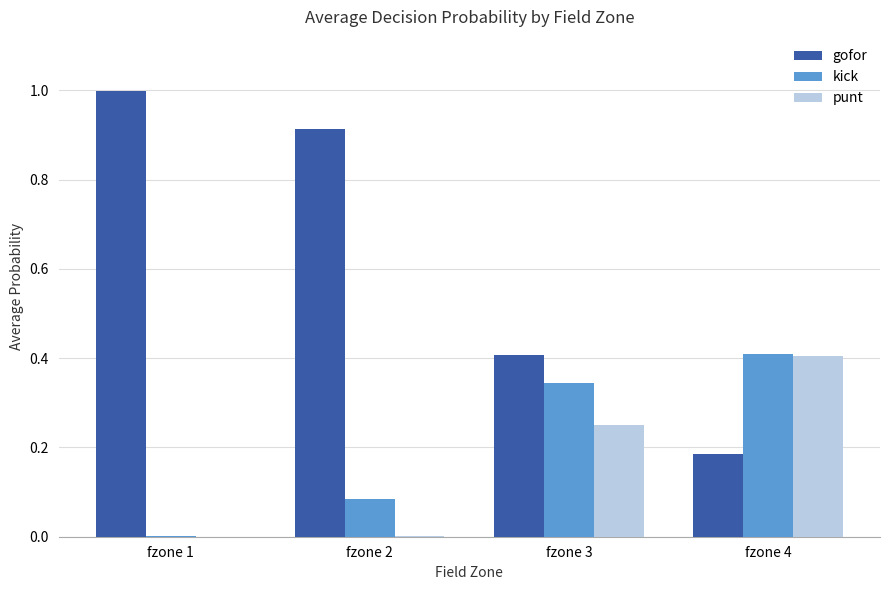

What is the sum of all punt values?

0.7